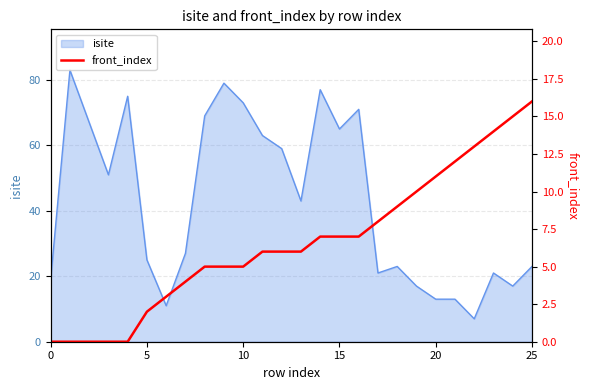

The isite series shows 108 at 10. True or false?

False